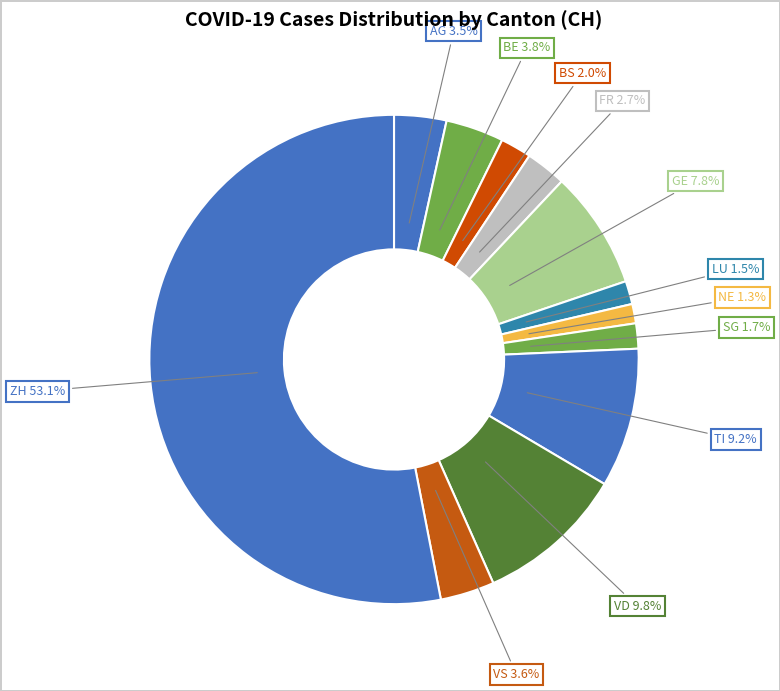

What percentage do SG and GE together represent?

9.5%